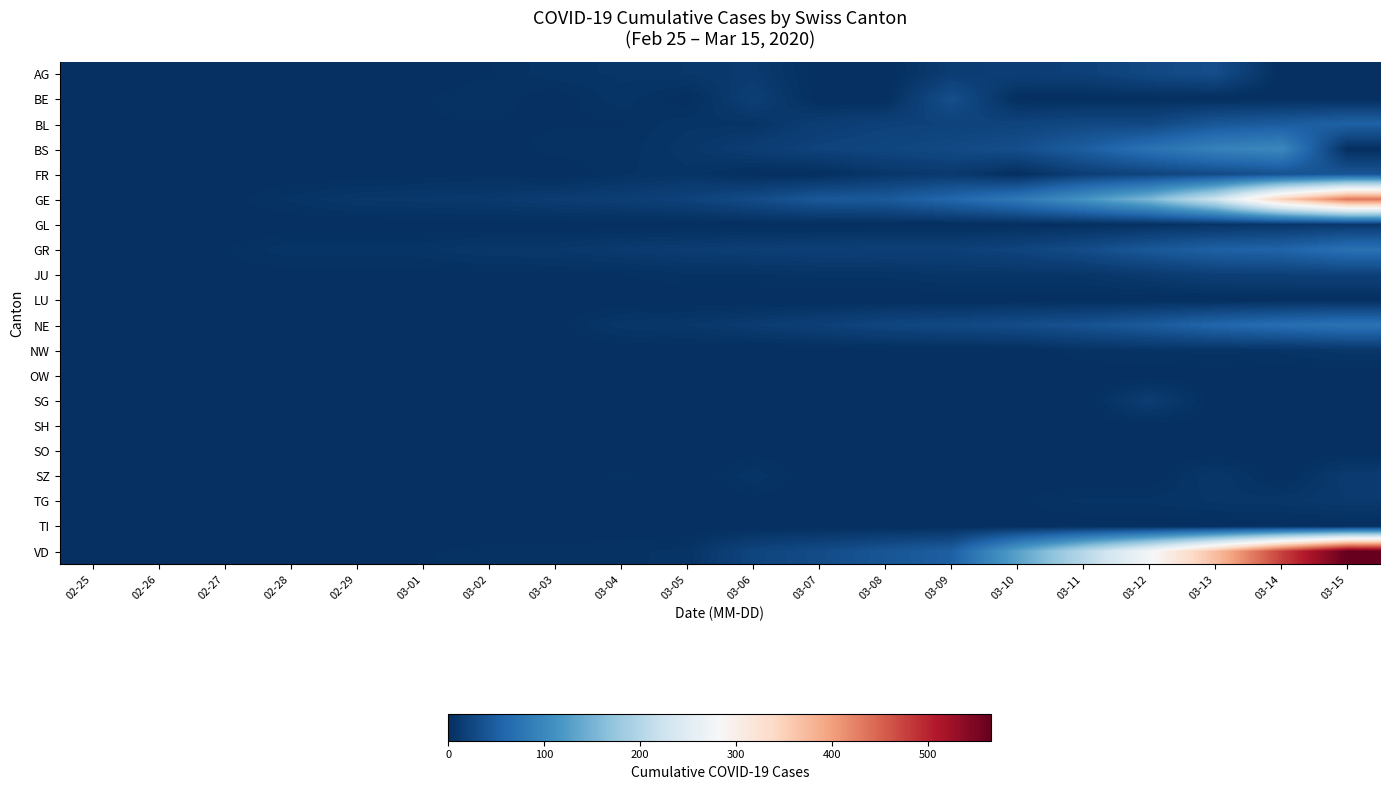

At which category does the chart reach its minimum across all series?

02-25